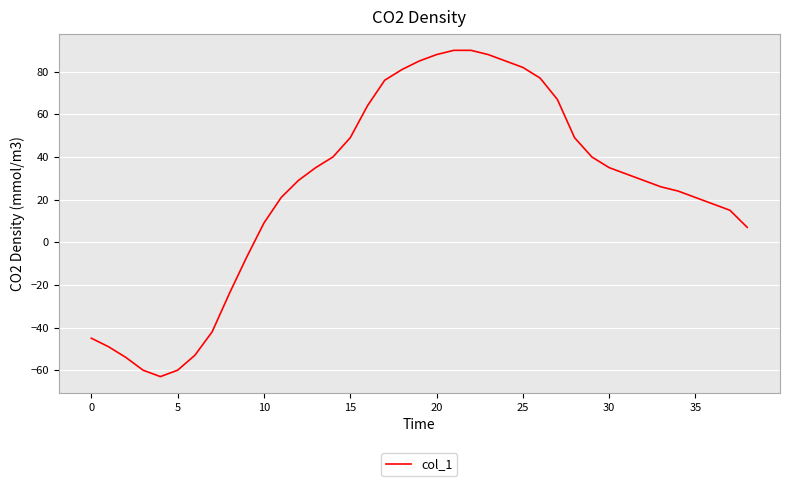

How many interior local valleys (lower than both neighbors) does the data have?

1